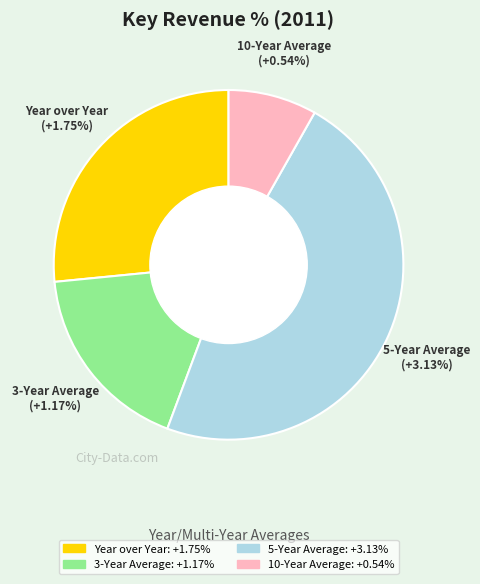

What is the largest slice in the pie chart?

5-Year Average